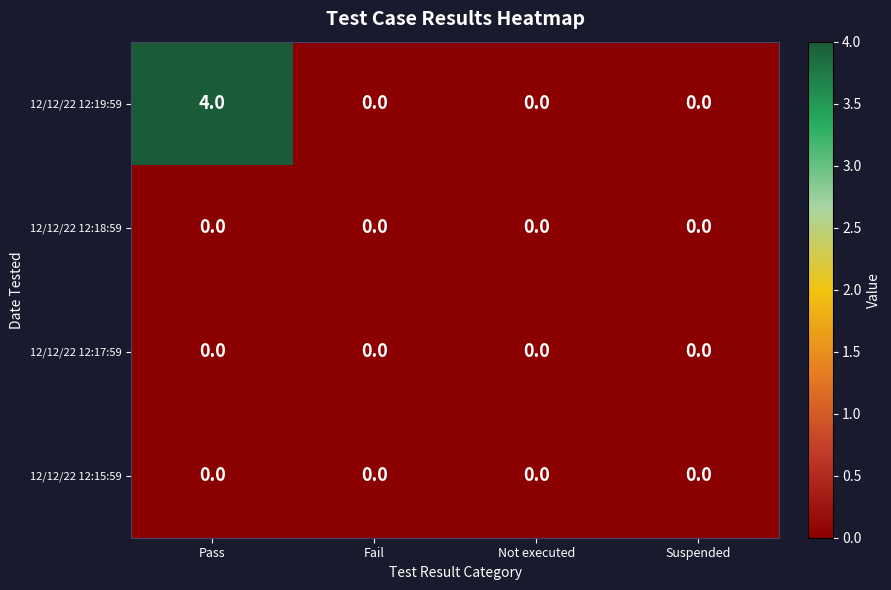

Between Pass and Not executed, which series saw the biggest shift?

12/12/22 12:19:59